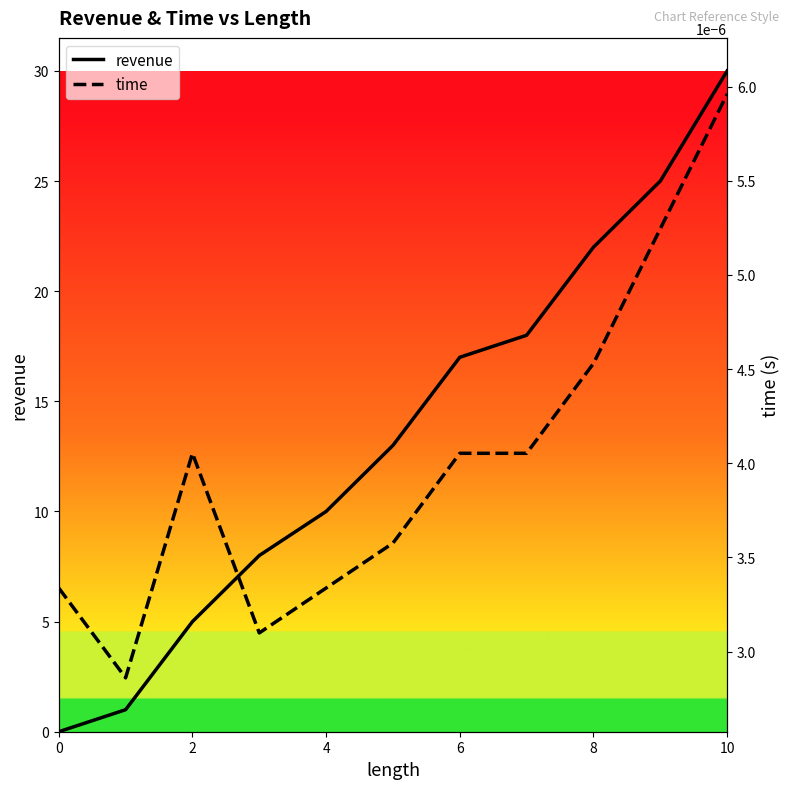

At which category is the sum across all series the highest?

10